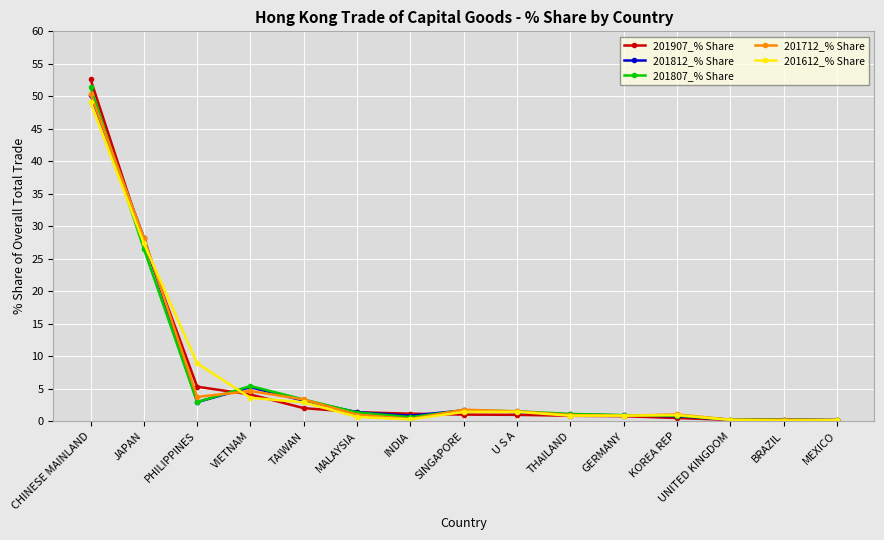

How many distinct data groups are displayed?

5